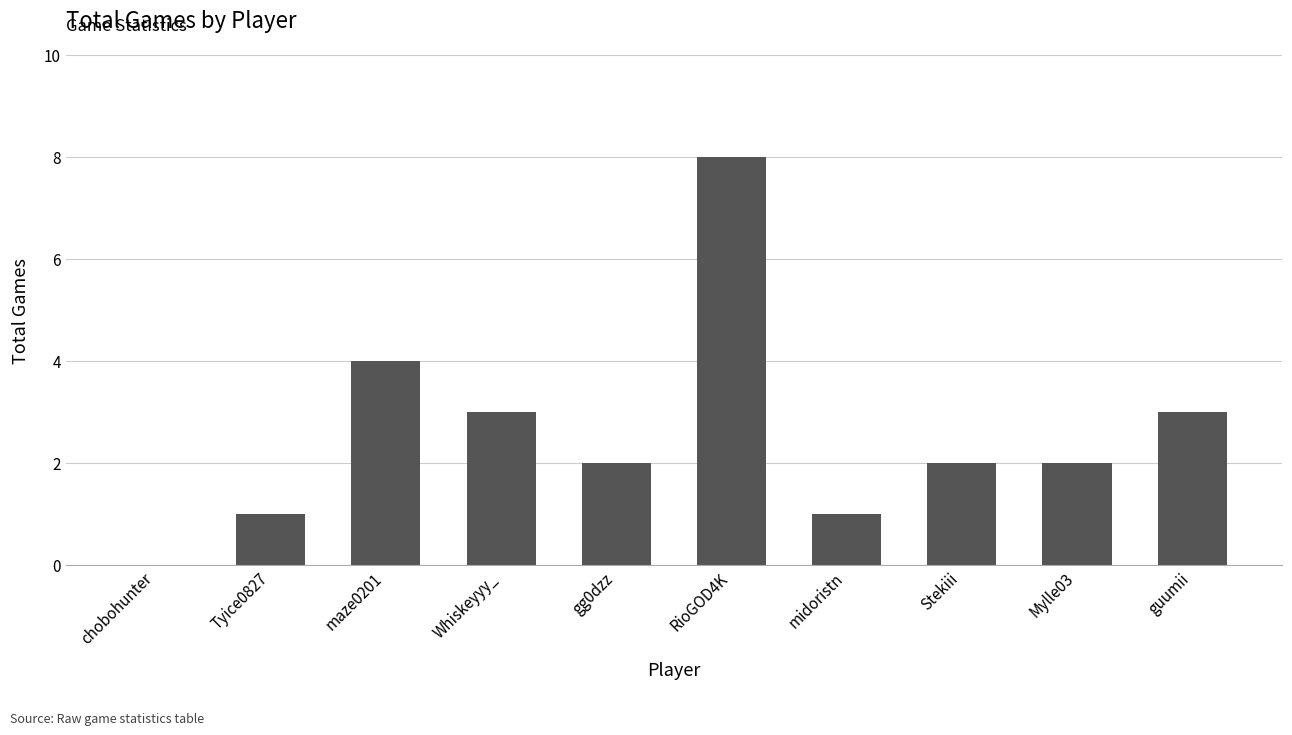

Reading left to right, extract all data points from this chart.

0	1	4	3	2	8	1	2	2	3